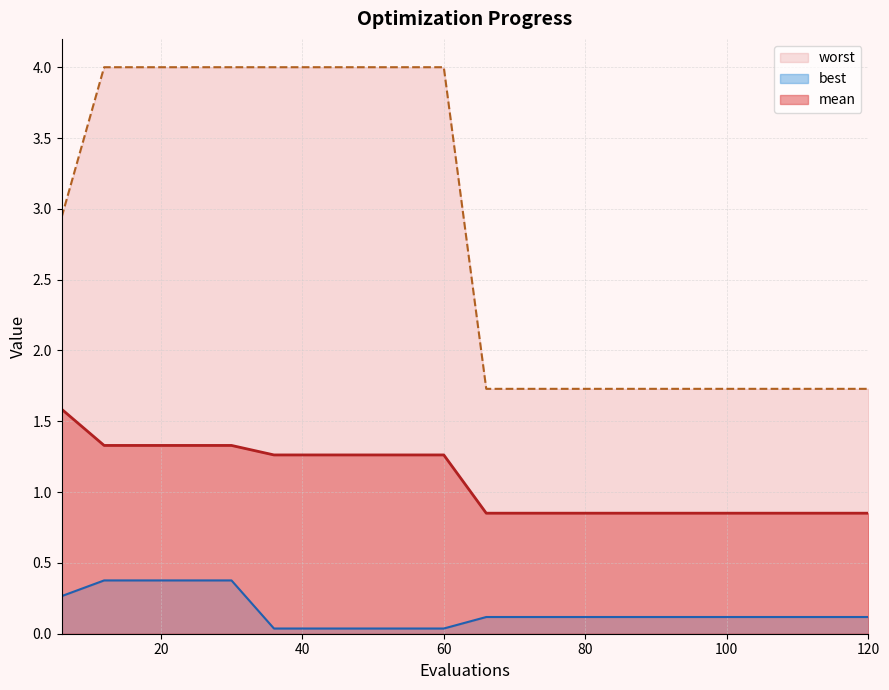

How many mean values are between 0 and 1?

10